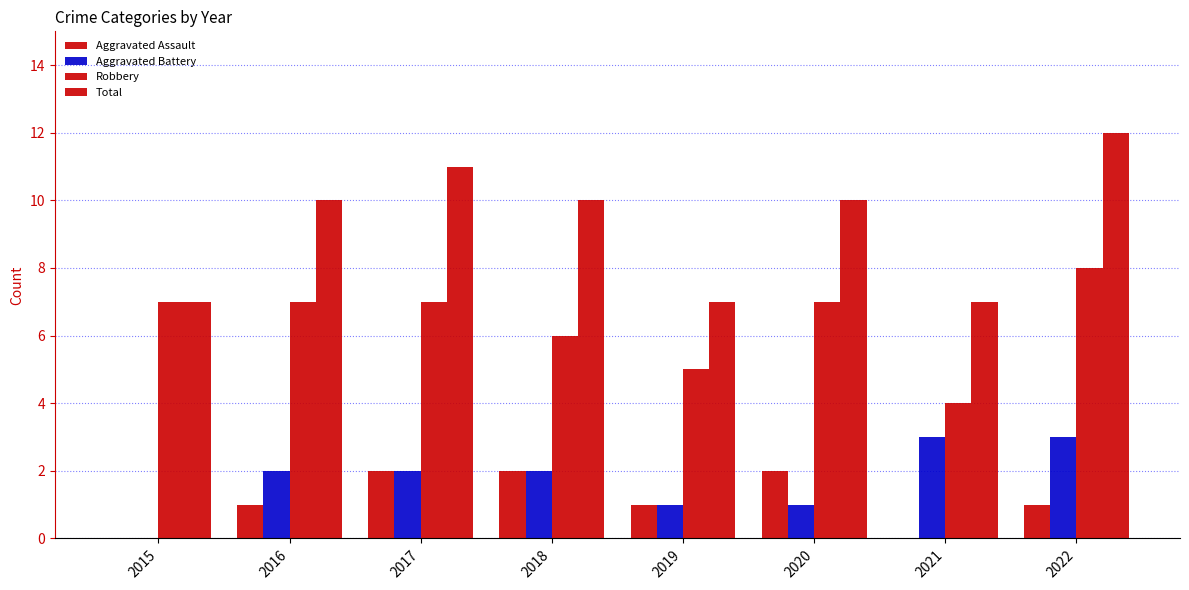

How many distinct data groups are displayed?

4